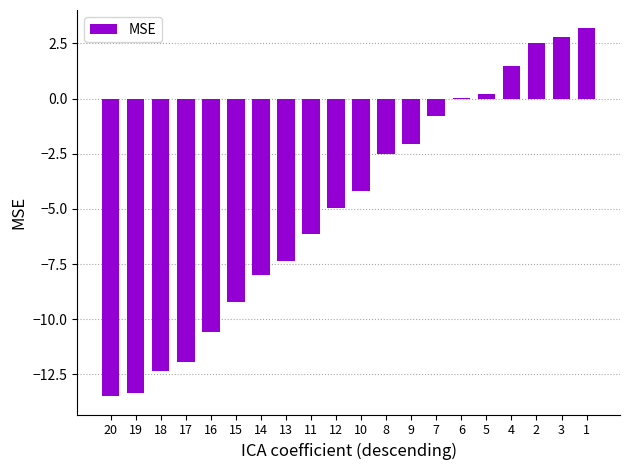

What is the sum of the values at 13 and 8?

-9.9